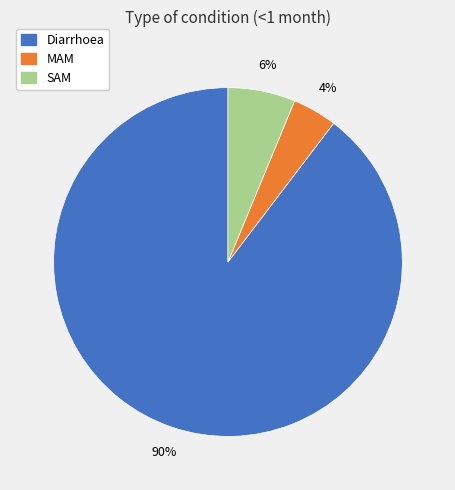

Which slice is the smallest?

MAM